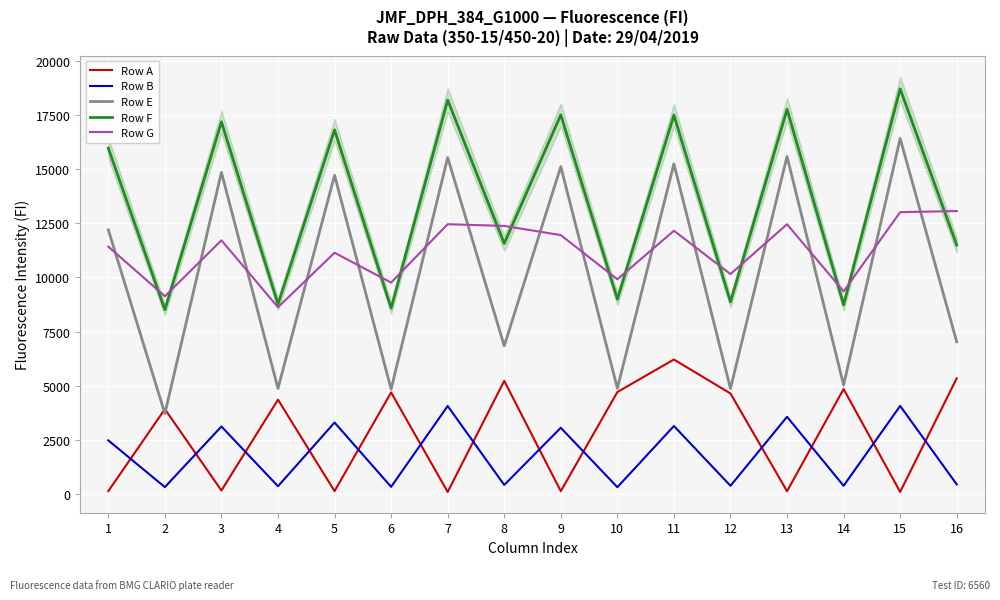

How many values in the Row B series exceed 2490?

7